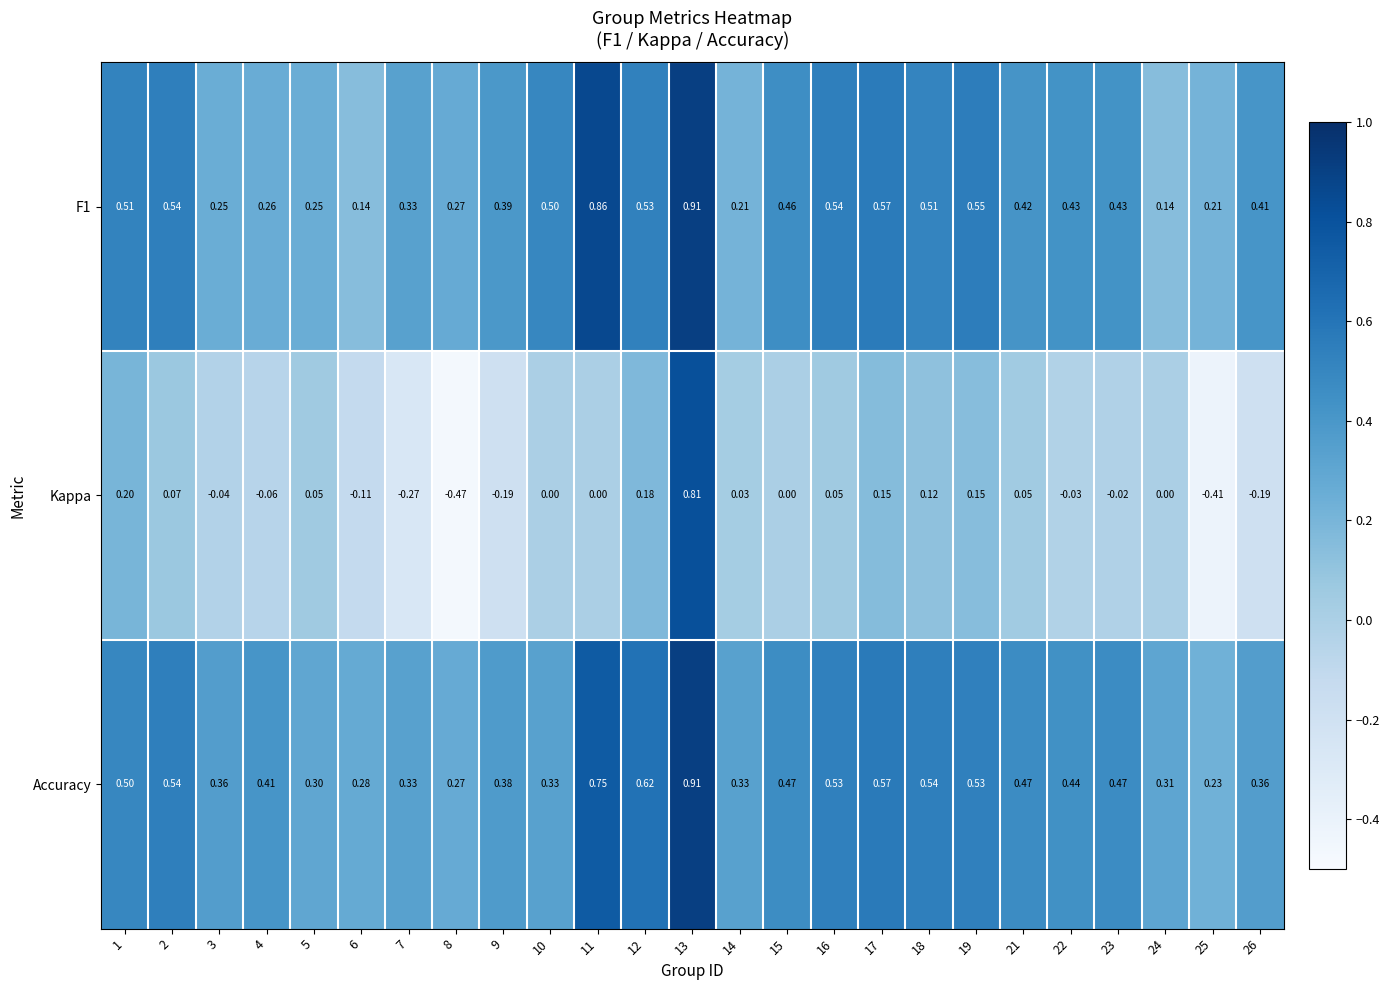

Is the value of Kappa at 21 greater than the value of Accuracy at 12?

No